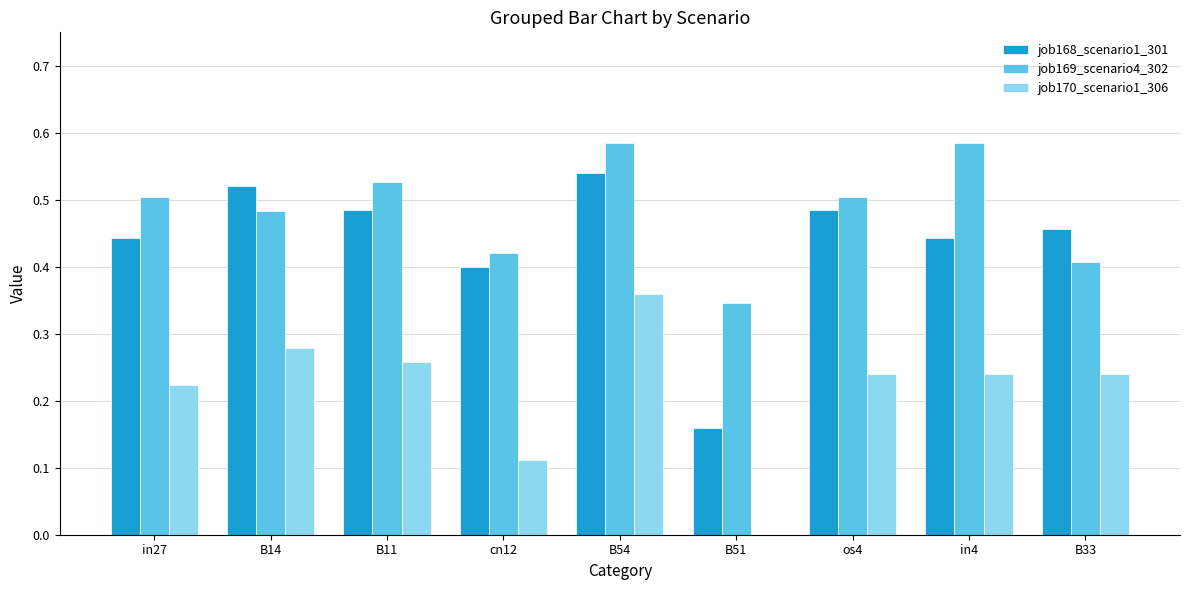

Which series changed the most between B51 and os4?

job168_scenario1_301